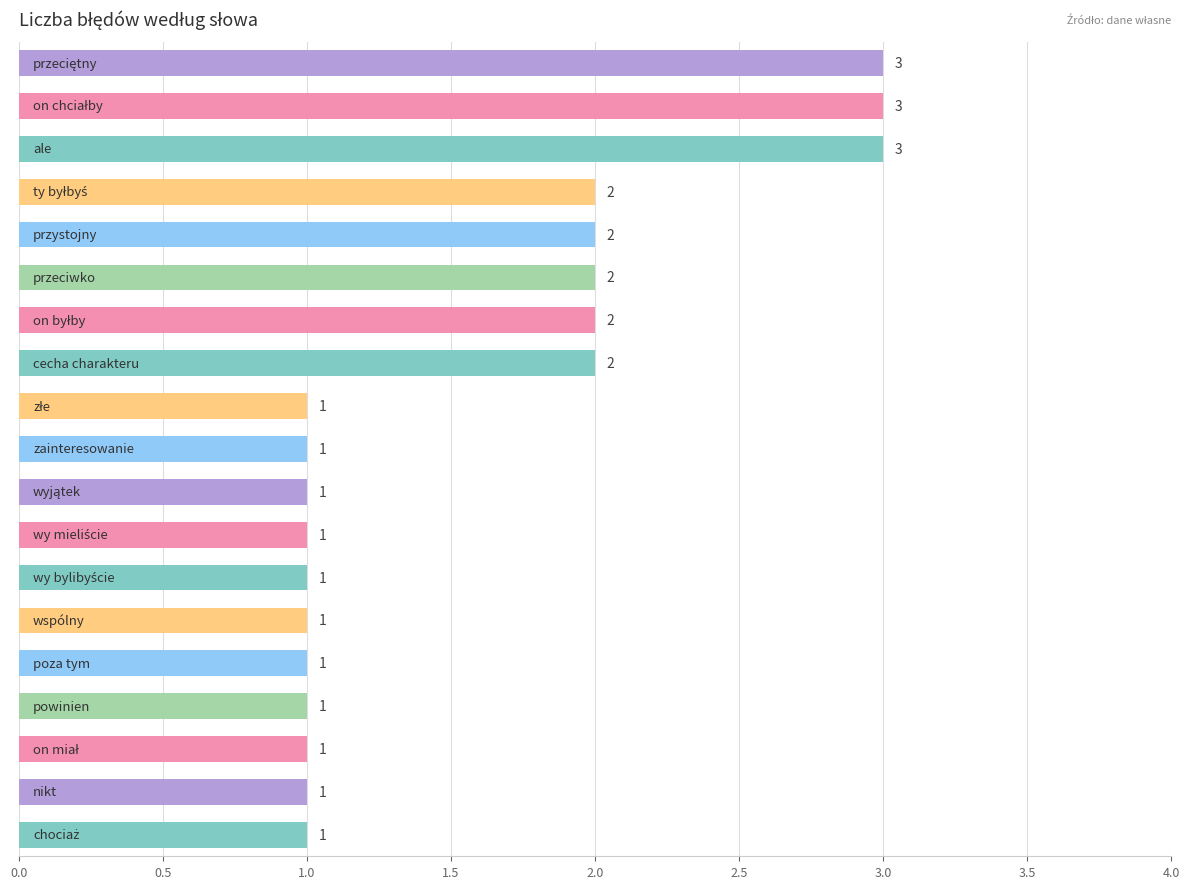

Reading top to bottom, what are all the values shown in this chart?

3	3	3	2	2	2	2	2	1	1	1	1	1	1	1	1	1	1	1